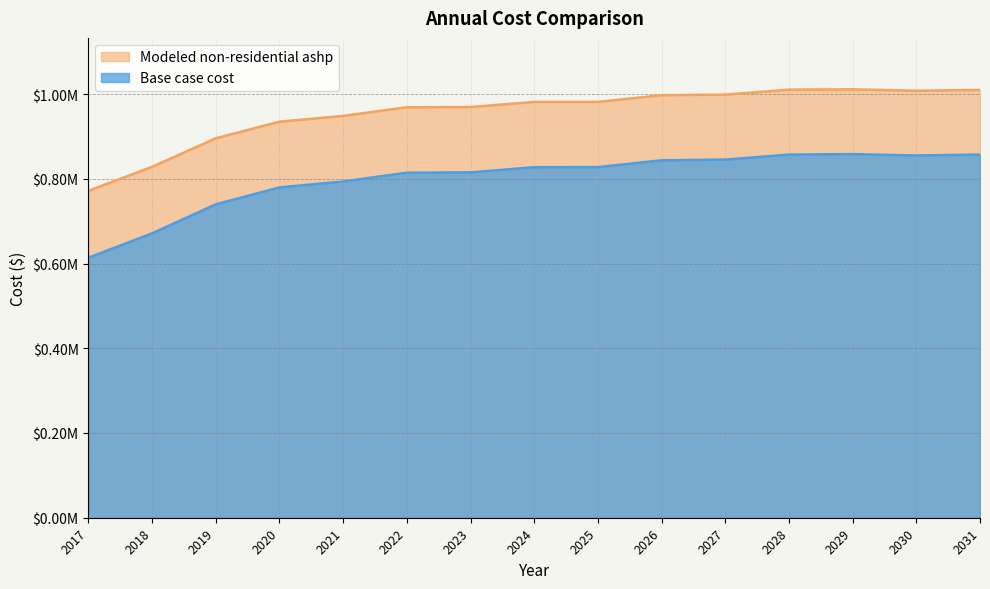

Is it true that Modeled non-residential ashp equals 1429140.6 at 2018?

False